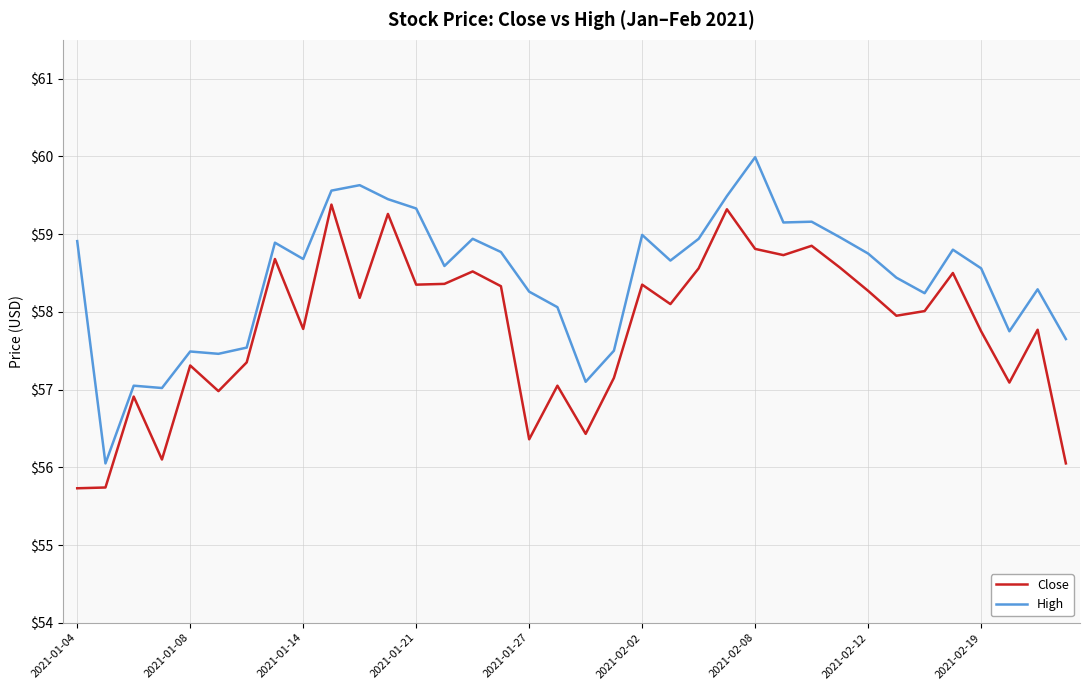

What is the difference between the second highest and second lowest values in the High series?

2.6